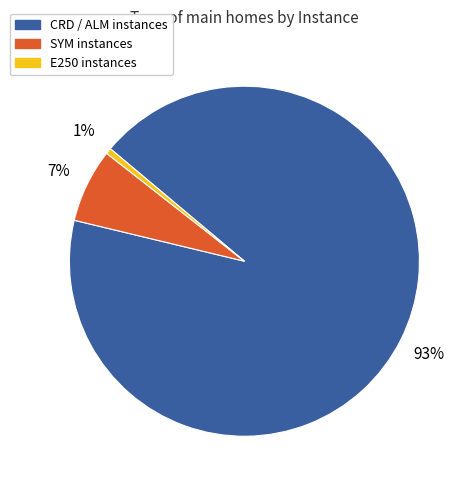

Is E250 instances the majority of the pie?

No